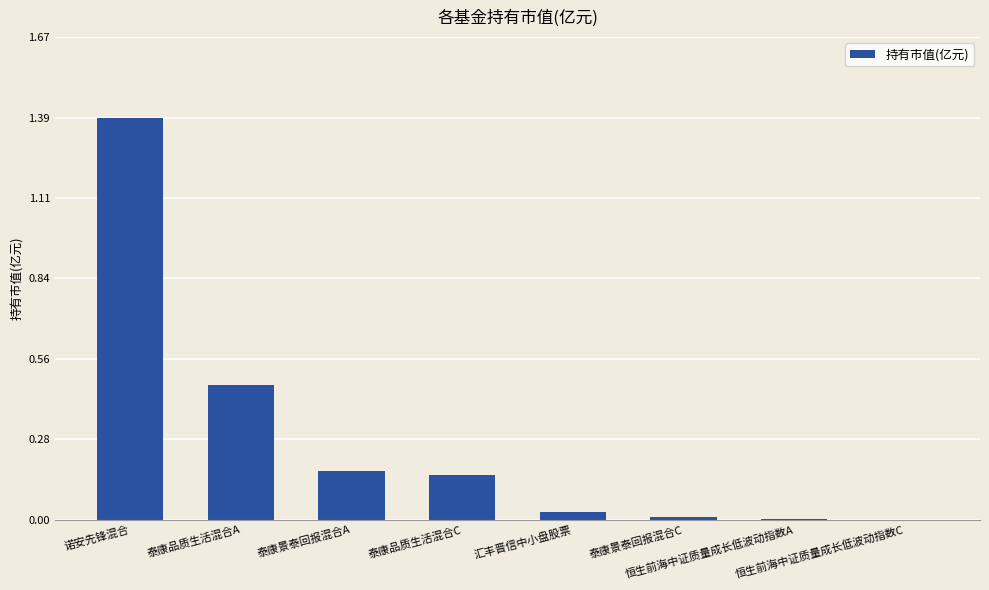

What is the sum of all values?

2.2